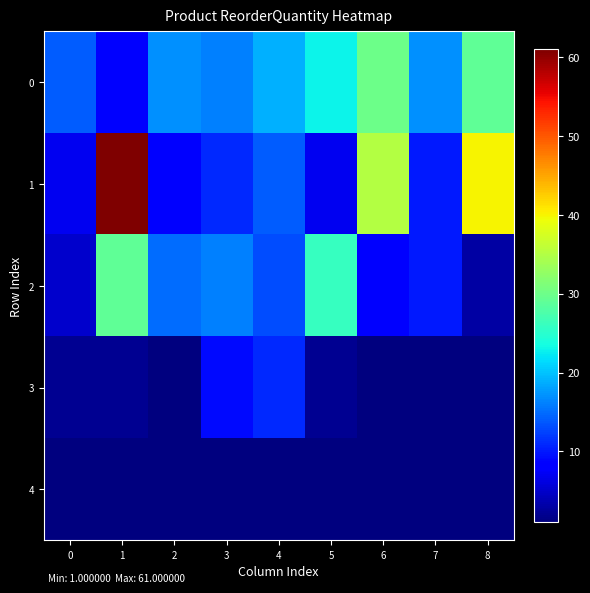

Reading left to right, extract all data points from this chart.

0: 0=14	1=8	2=17	3=16	4=19	5=23	6=30	7=17	8=29
1: 0=7	1=61	2=8	3=11	4=14	5=7	6=35	7=10	8=40
2: 0=5	1=29	2=15	3=16	4=13	5=26	6=8	7=10	8=3
3: 0=2	1=2	2=1	3=9	4=11	5=2	6=1	7=1	8=1
4: 0=1	1=1	2=1	3=1	4=1	5=1	6=1	7=1	8=1